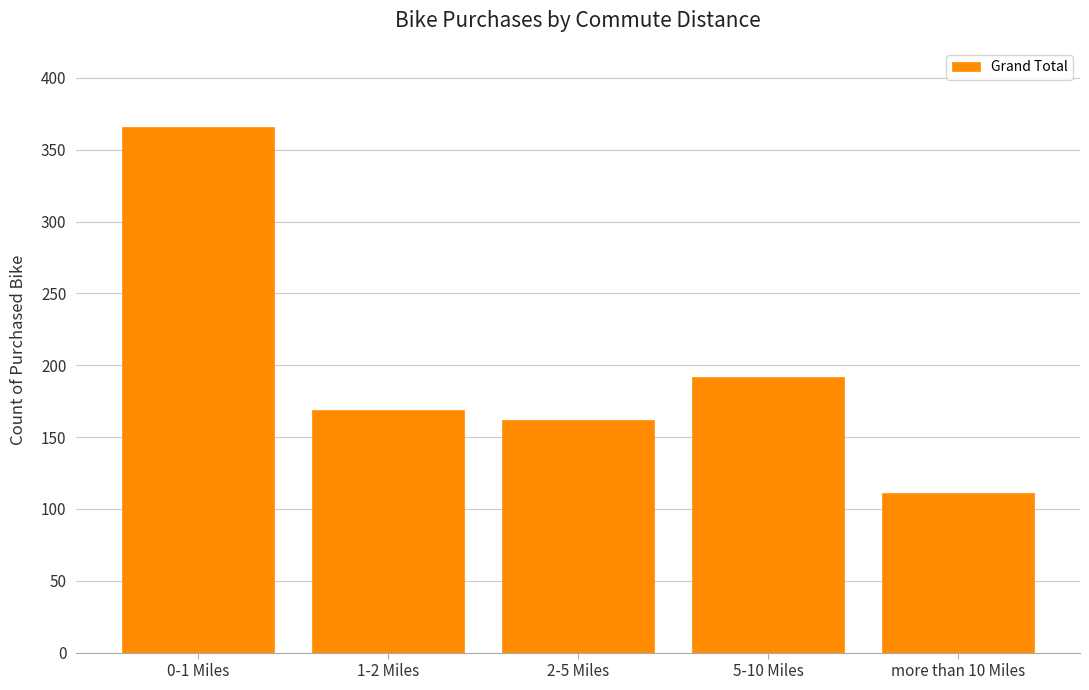

Reading left to right, what are all the values shown in this chart?

366	169	162	192	111